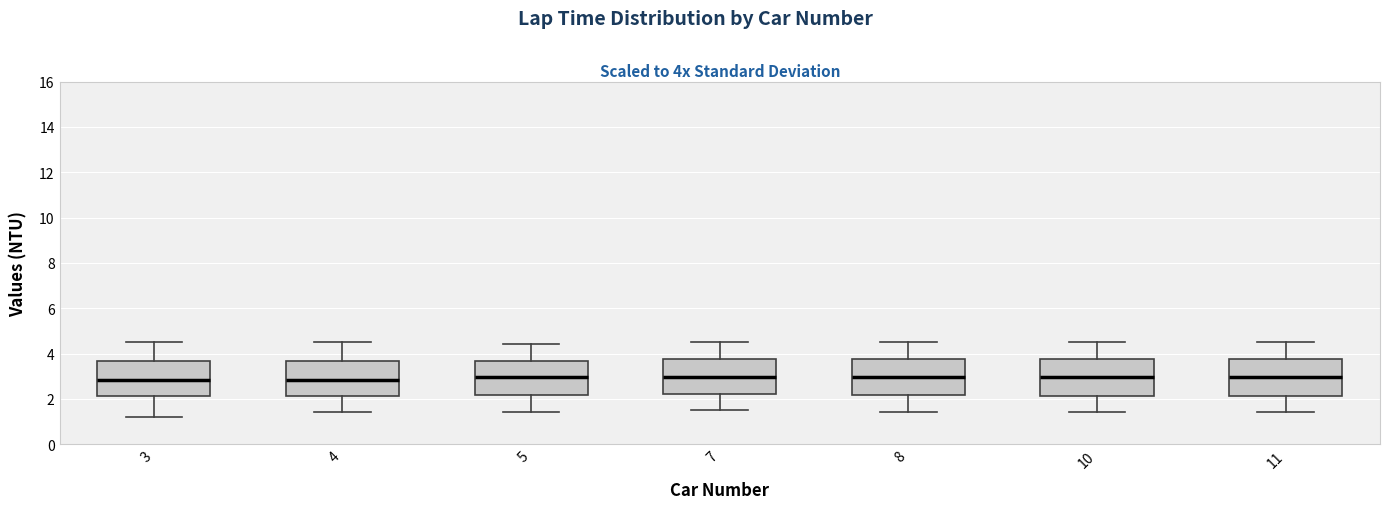

Reading left to right, transcribe this box plot: for each box, give where its median line is, the range the box spans, and where its two whiskers end, as read against the y-axis. The values are not printed on the chart, so give them approximately, as read against the axis.

3: median 2.8, box 2.2 to 3.6, whiskers 1.2 to 4.6
4: median 2.8, box 2.2 to 3.6, whiskers 1.4 to 4.6
5: median 3.0, box 2.2 to 3.6, whiskers 1.4 to 4.4
7: median 3.0, box 2.2 to 3.8, whiskers 1.6 to 4.6
8: median 3.0, box 2.2 to 3.8, whiskers 1.4 to 4.6
10: median 3.0, box 2.2 to 3.8, whiskers 1.4 to 4.6
11: median 3.0, box 2.2 to 3.8, whiskers 1.4 to 4.6